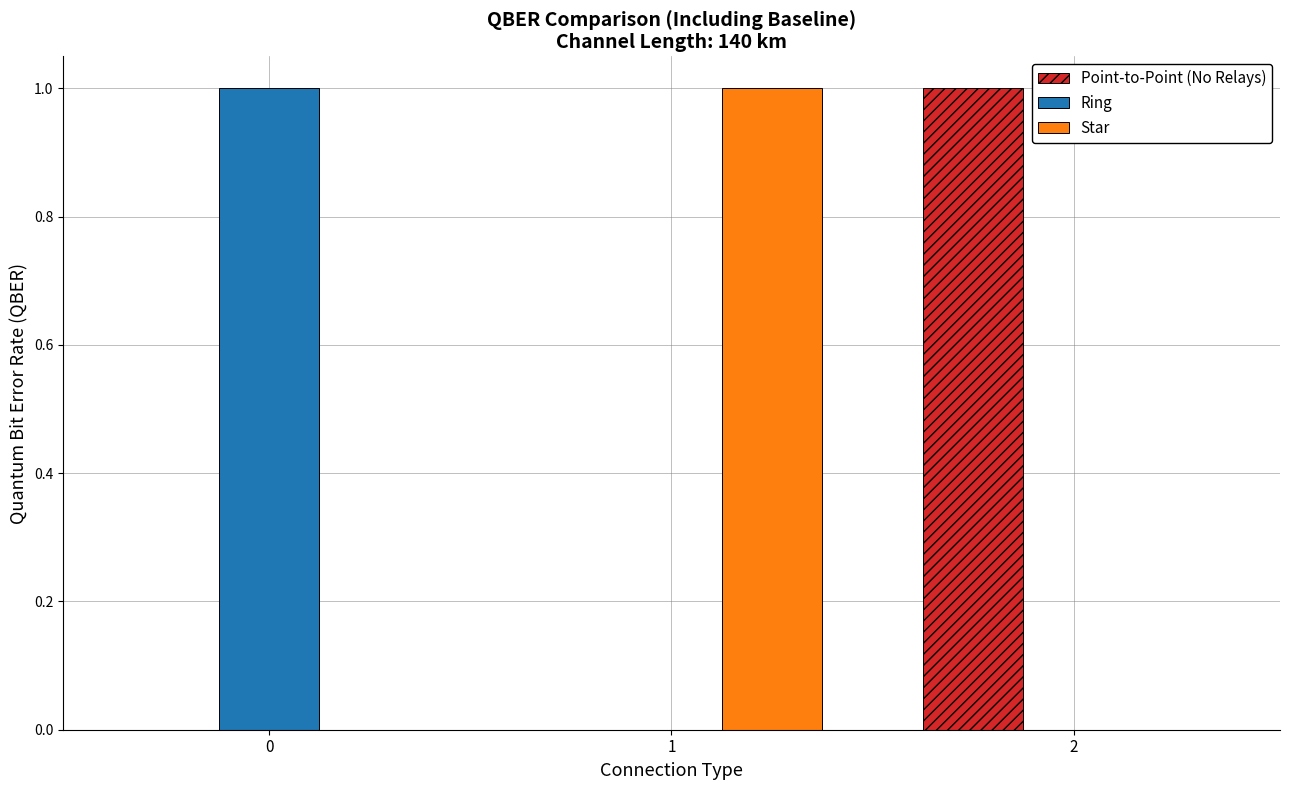

The value of Point-to-Point (No Relays) at 2 is 0.5. True or false?

False